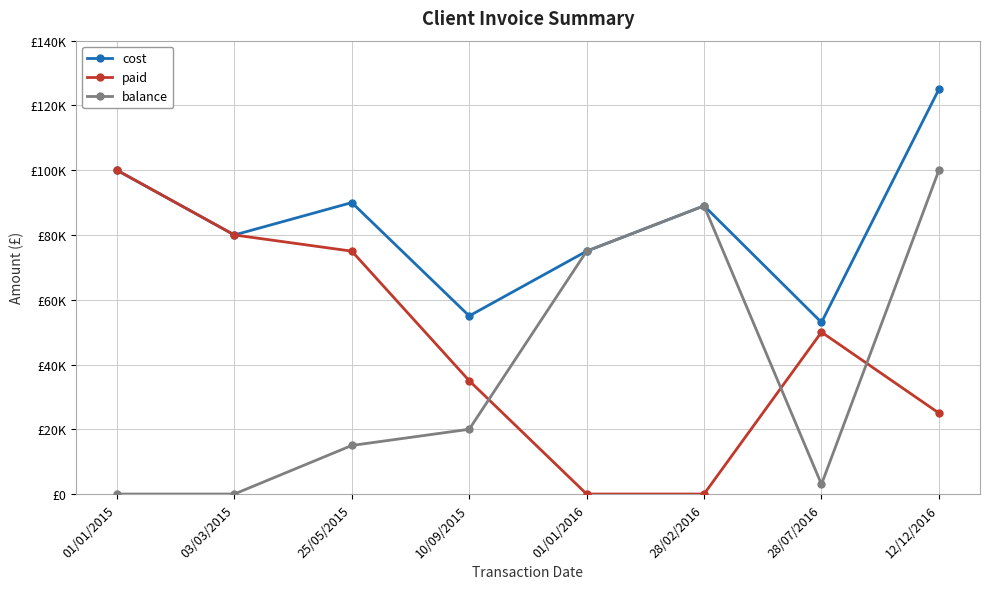

At how many categories does at least one series exceed 123393?

1